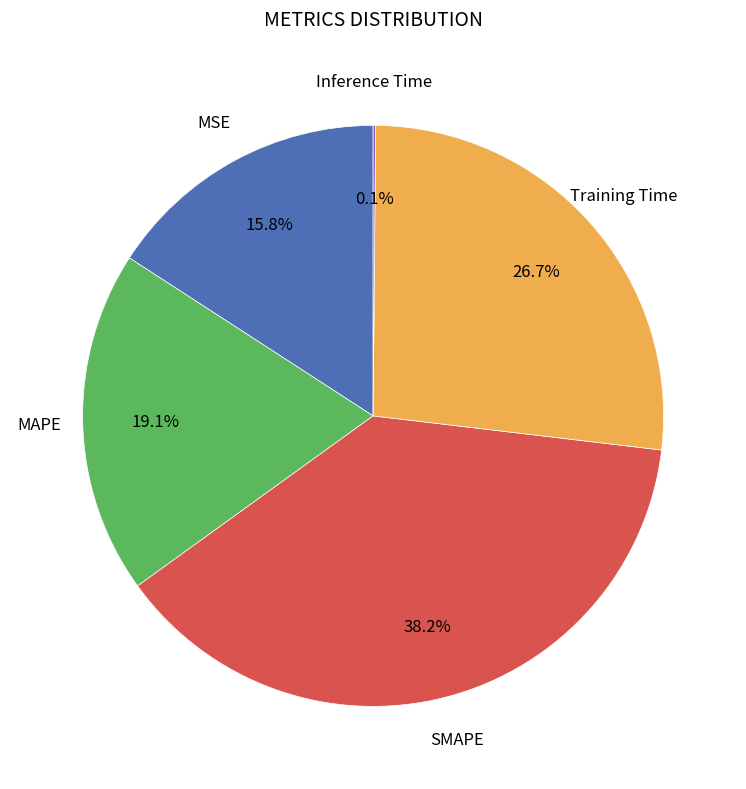

Does any single category account for the majority?

No